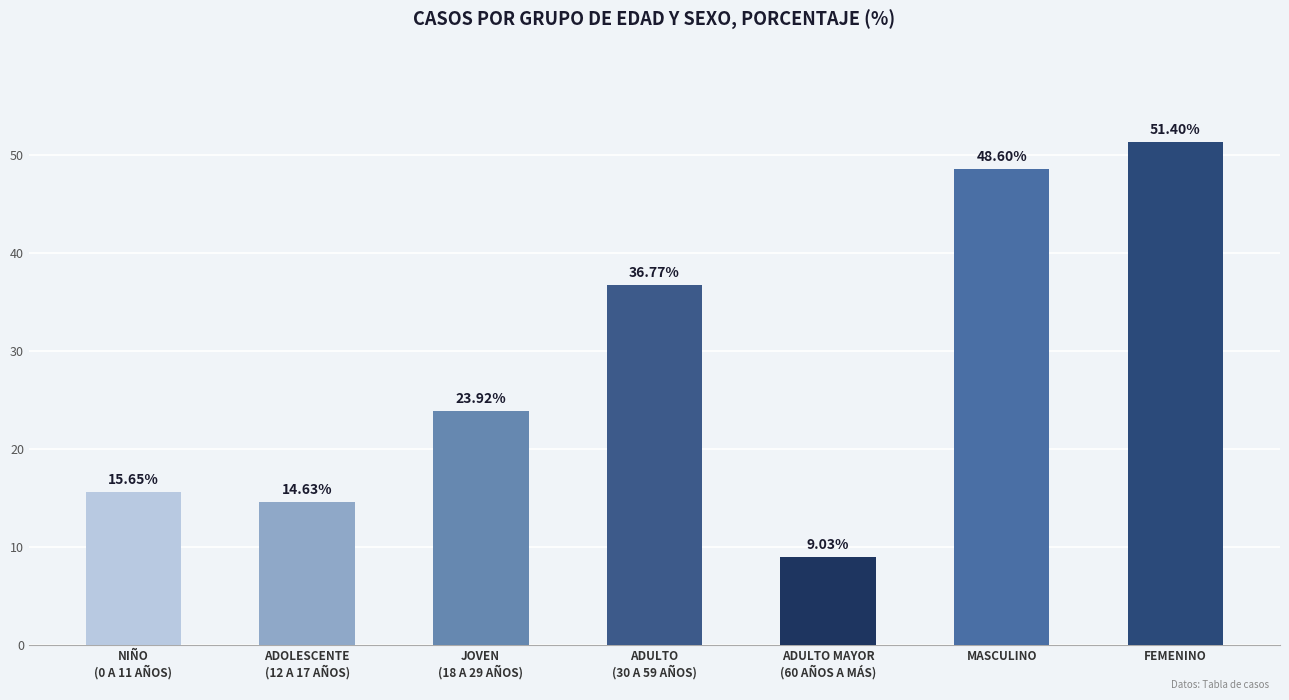

Reading left to right, what are all the values shown in this chart?

NIÑO
(0 A 11 AÑOS)=15.7	ADOLESCENTE
(12 A 17 AÑOS)=14.6	JOVEN
(18 A 29 AÑOS)=23.9	ADULTO
(30 A 59 AÑOS)=36.8	ADULTO MAYOR
(60 AÑOS A MÁS)=9.0	MASCULINO=48.6	FEMENINO=51.4